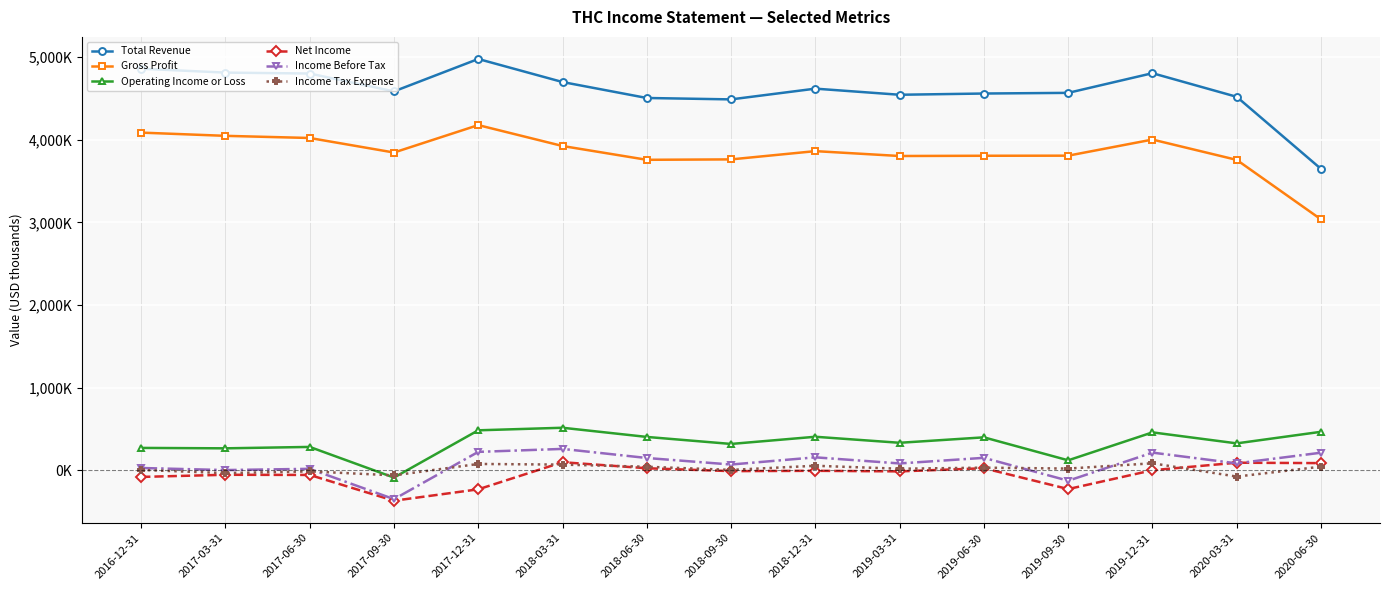

At how many categories does at least one series exceed 4061922?

14